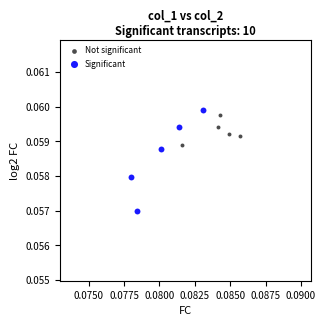

Which series has the widest spread of Y values?

Significant